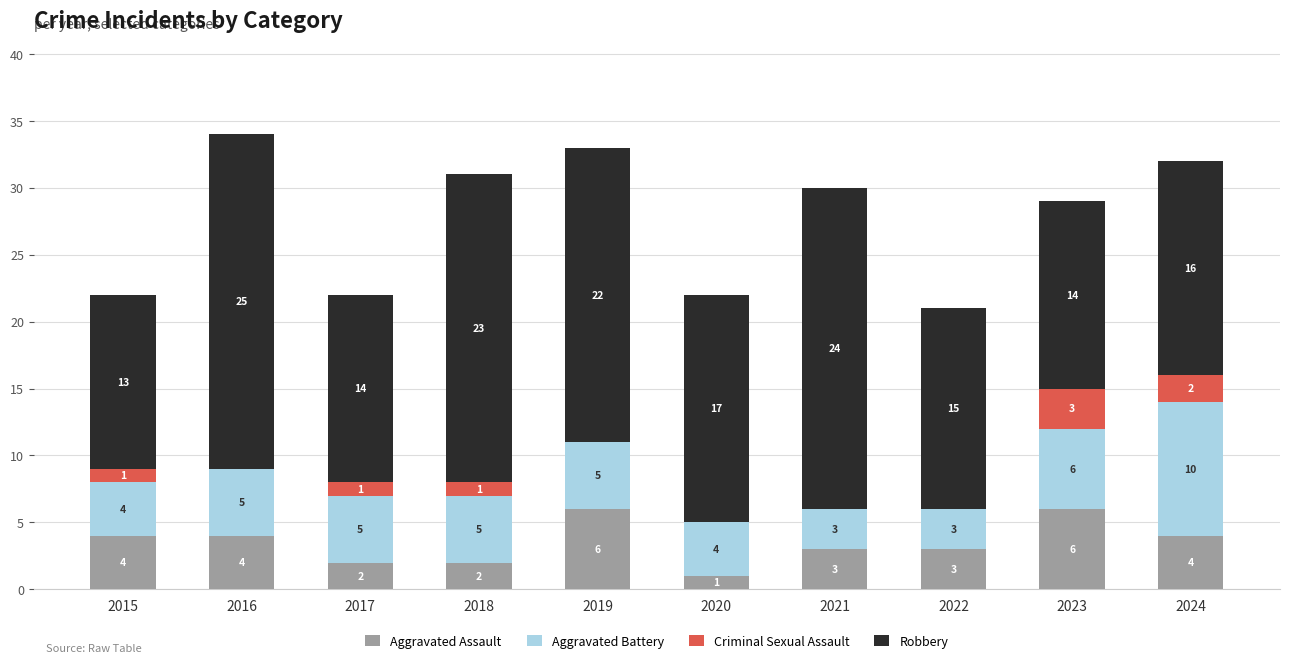

How many categories are shown in the chart?

10